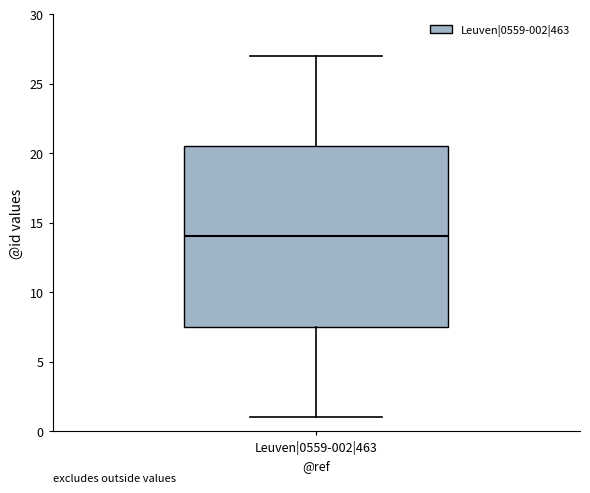

Where does the lower whisker of the box for Leuven|0559-002|463 end on the y-axis? The values are not printed on the chart, so give them approximately, as read against the axis.

1.0